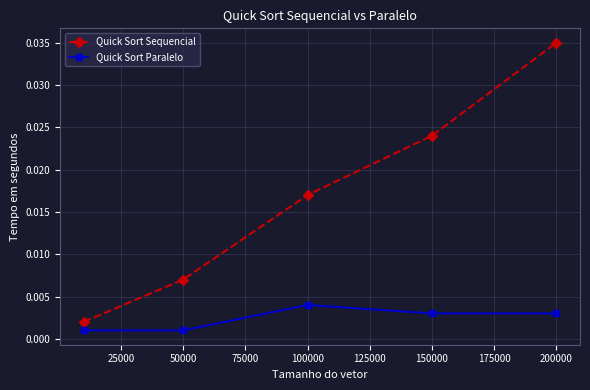

True or false: Quick Sort Sequencial has more than 1 points higher than both neighbors.

False